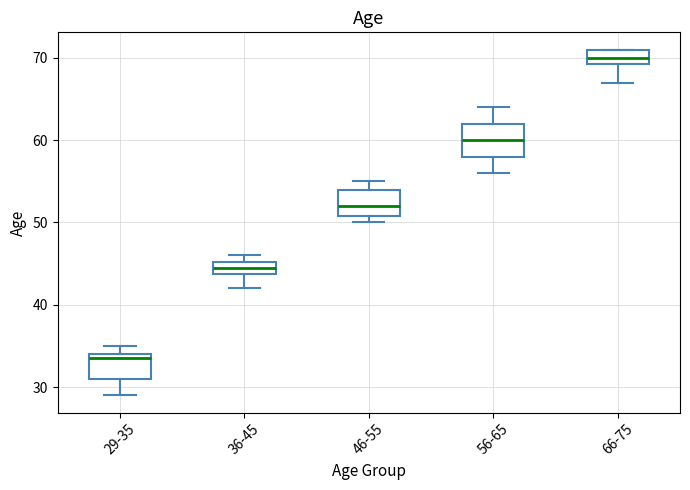

Which box's median line is the lowest?

29-35